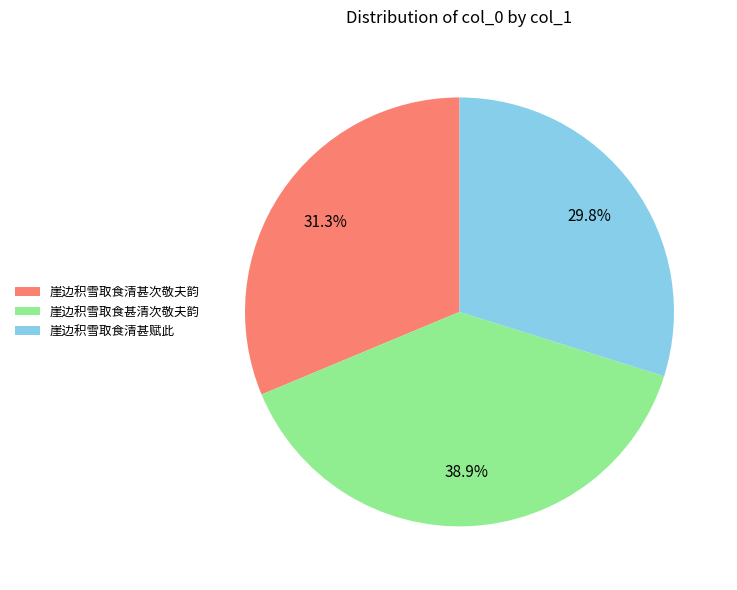

True or false: 崖边积雪取食甚清次敬夫韵 accounts for 21% of the total.

False